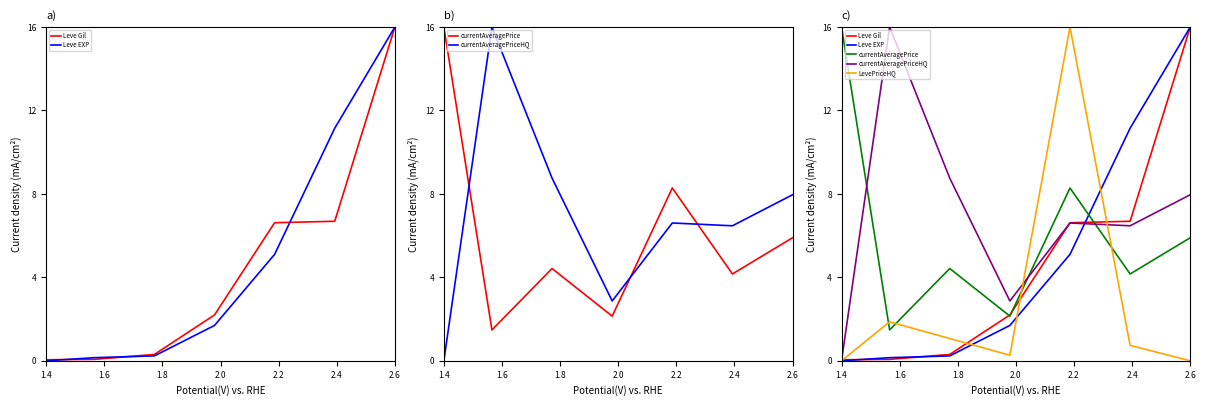

True or false: Leve EXP has more than 0 interior local peaks.

False